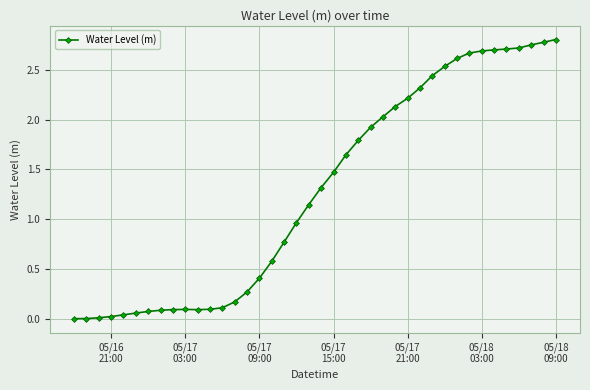

True or false: there are more than 0 points higher than both neighbors.

True